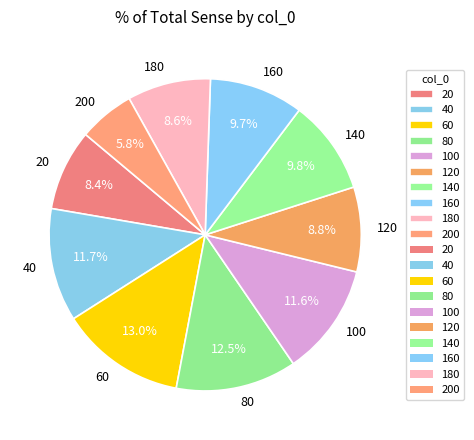

To the nearest percent, what percentage of the pie is 40?

12%